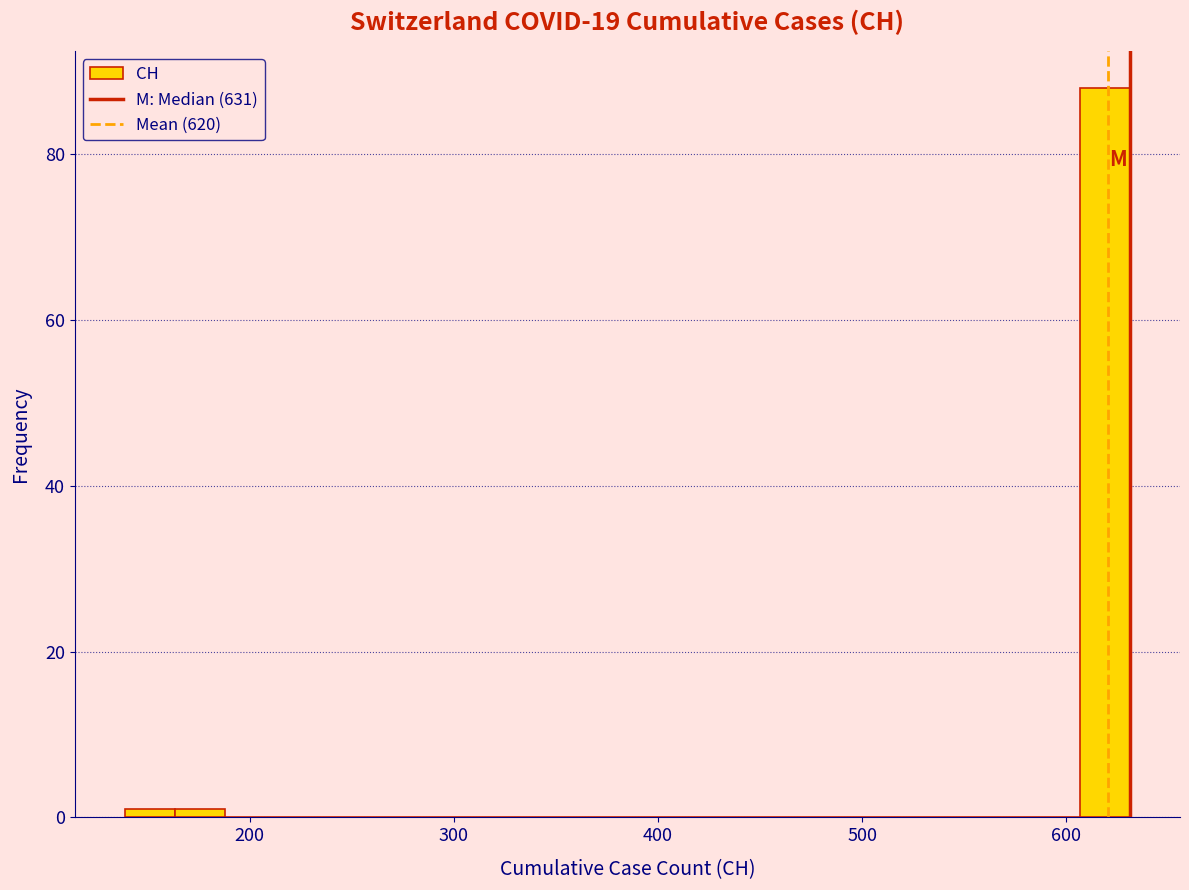

Read against the x-axis, roughly where is the centre of the tallest bar?

620